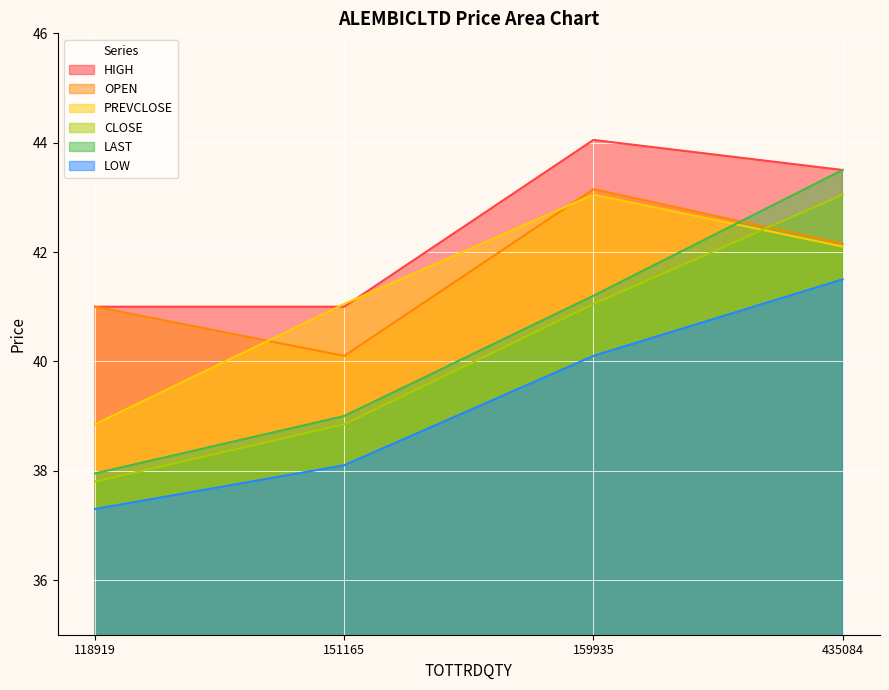

Is the value of HIGH at 159935 greater than the value of LOW at 435084?

Yes